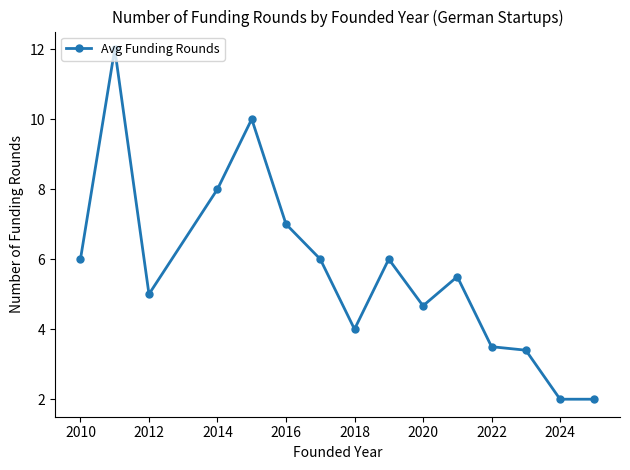

What is the value of the 3rd point from the left?

5.0